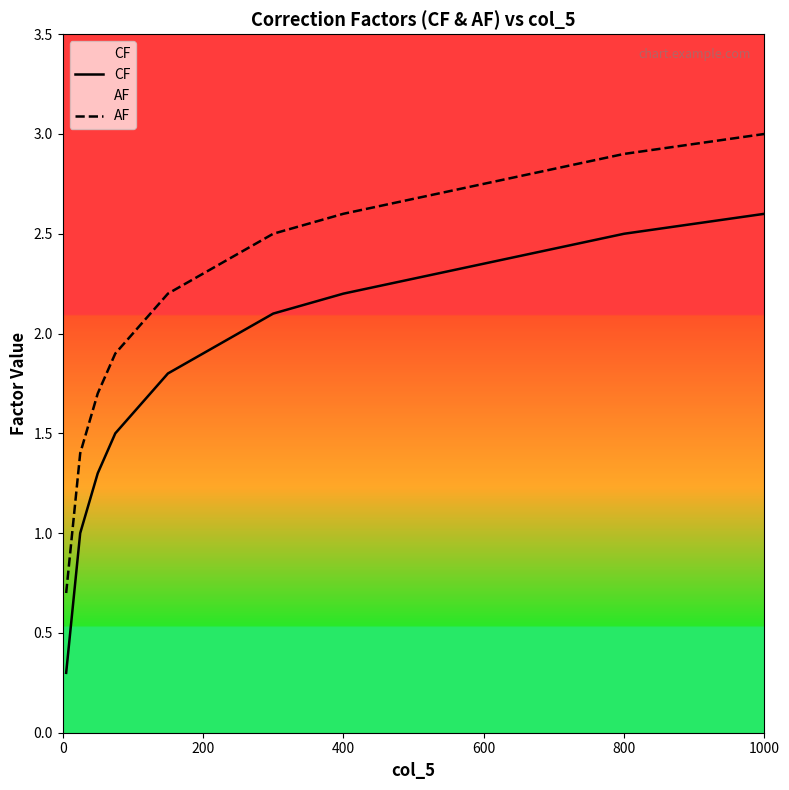

The value of AF at 400 is 2.6. True or false?

True